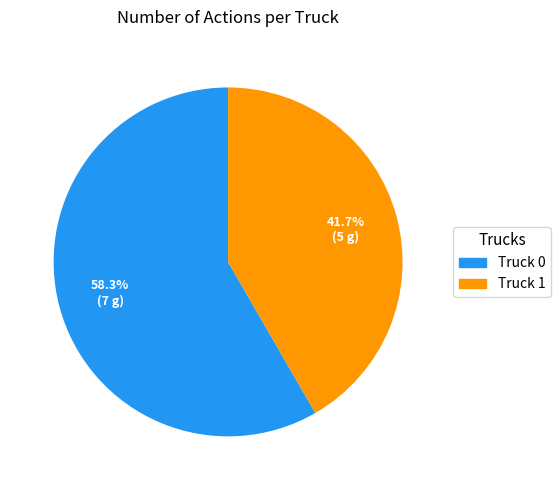

Do Truck 1 and Truck 0 together represent more than half of the pie?

Yes